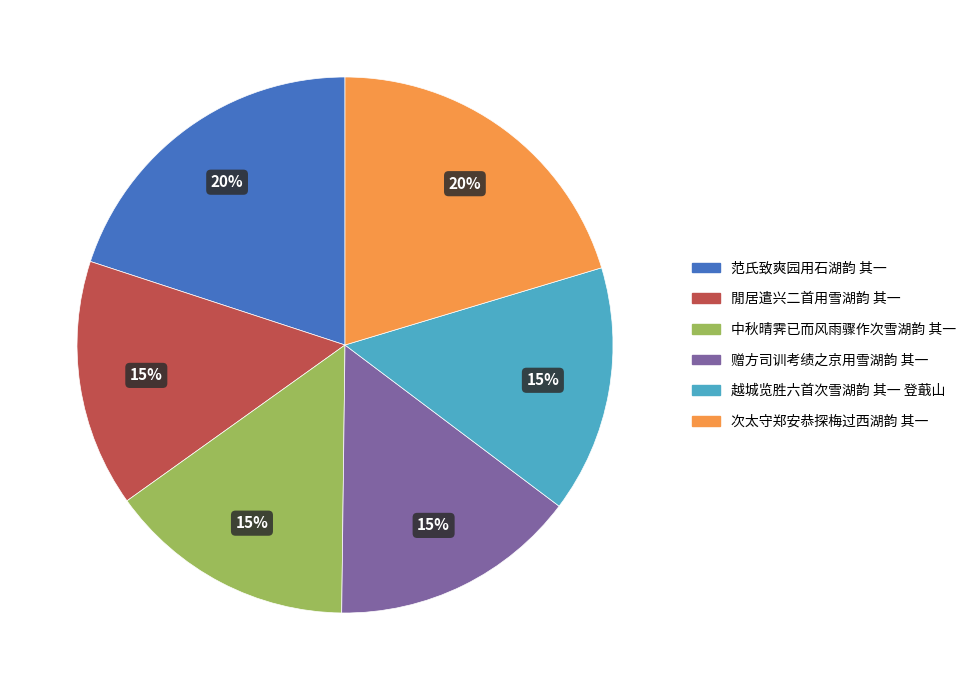

What percentage is the 赠方司训考绩之京用雪湖韵 其一 slice, to the nearest percent?

15%